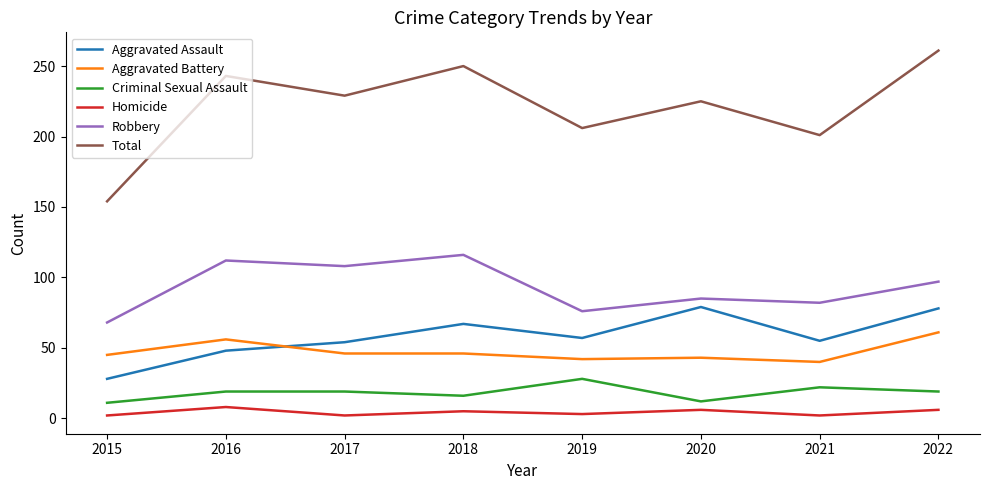

At which category does Total reach its first local valley?

2017